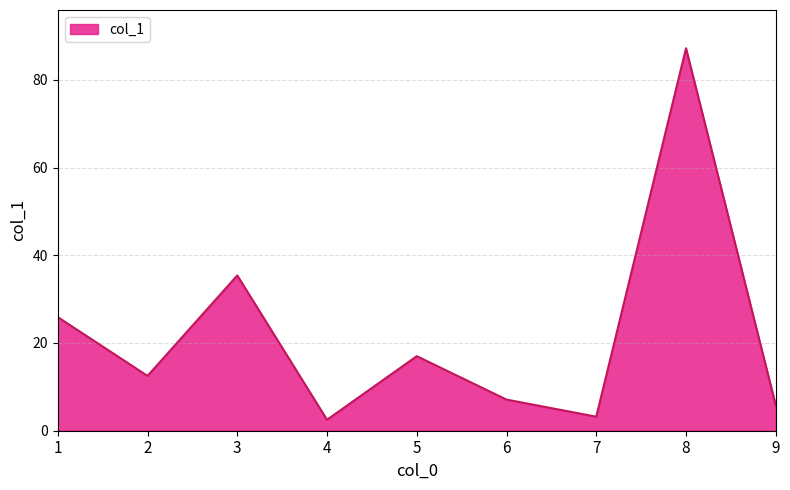

Reading left to right, extract all data points from this chart.

25.9	12.5	35.4	2.5	17.0	7.1	3.2	87.2	5.8